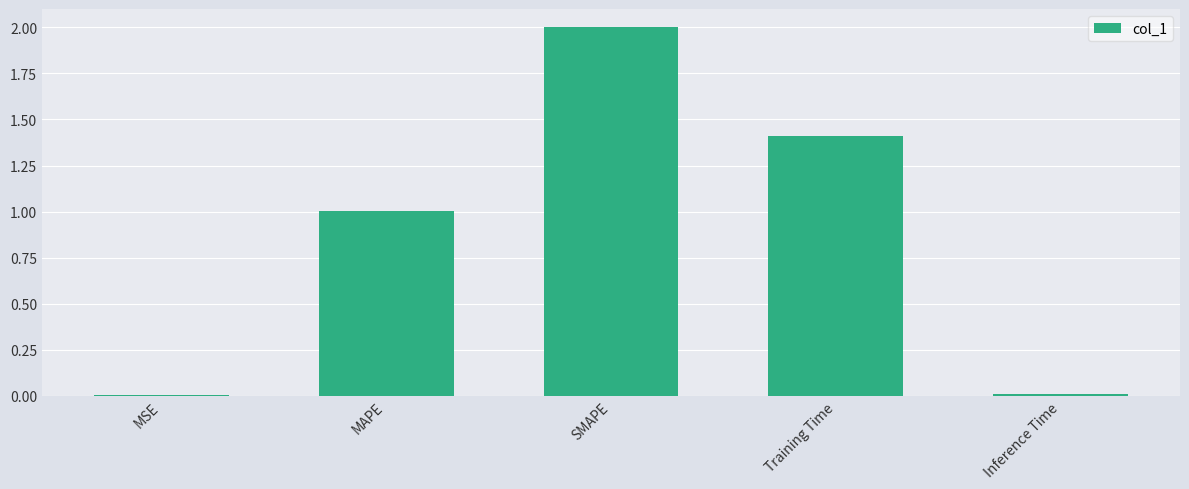

How many categories are shown in the chart?

5